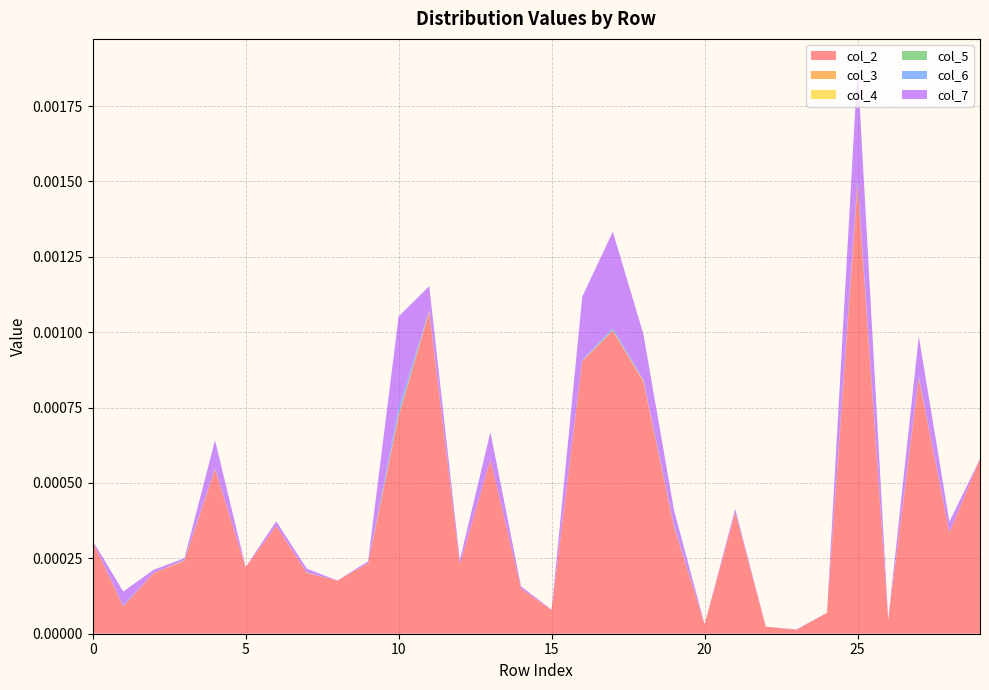

At which category is the sum across all series the highest?

25